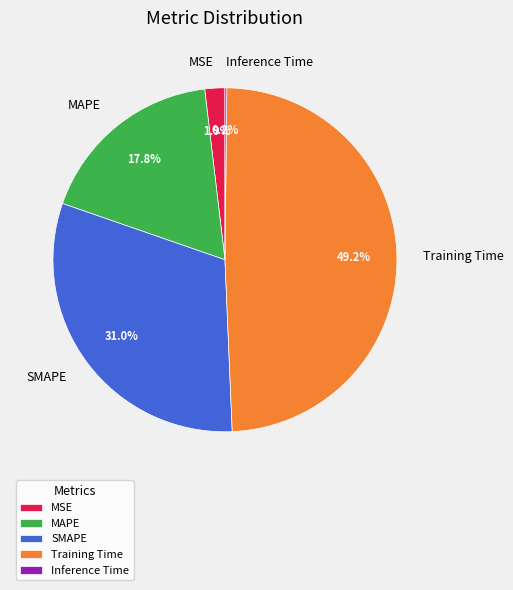

True or false: SMAPE accounts for 31% of the total.

True